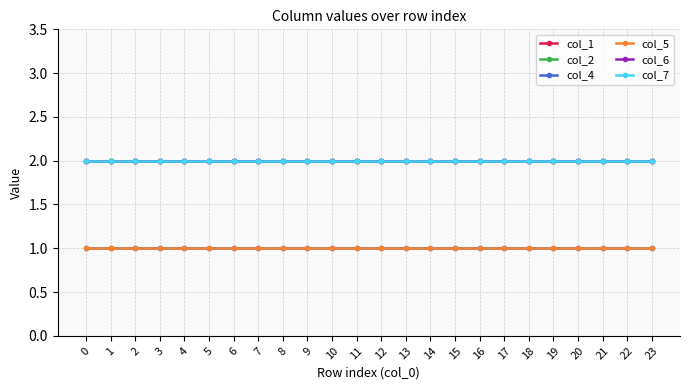

What is the total value across all series at 1?

10